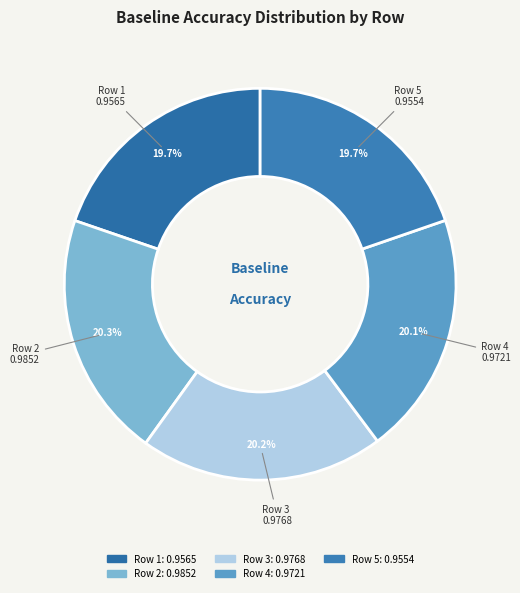

Count the number of slices in the pie.

5